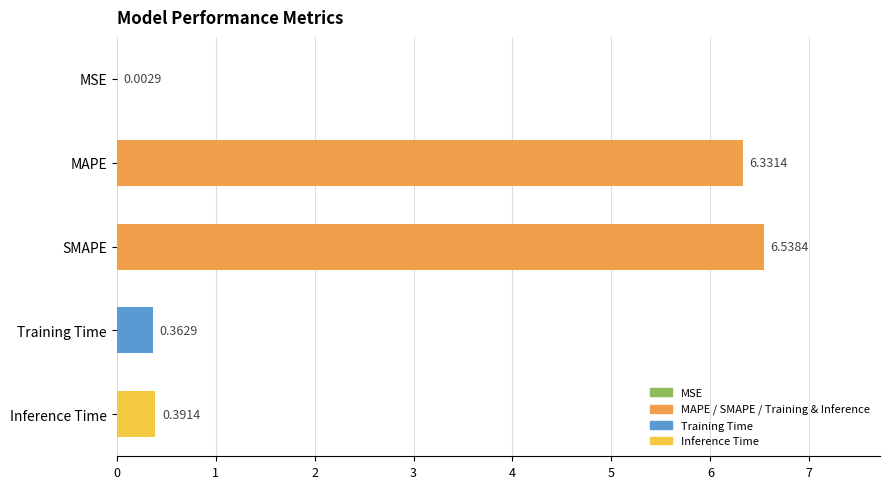

Where is the data nearest to the value 3?

Inference Time